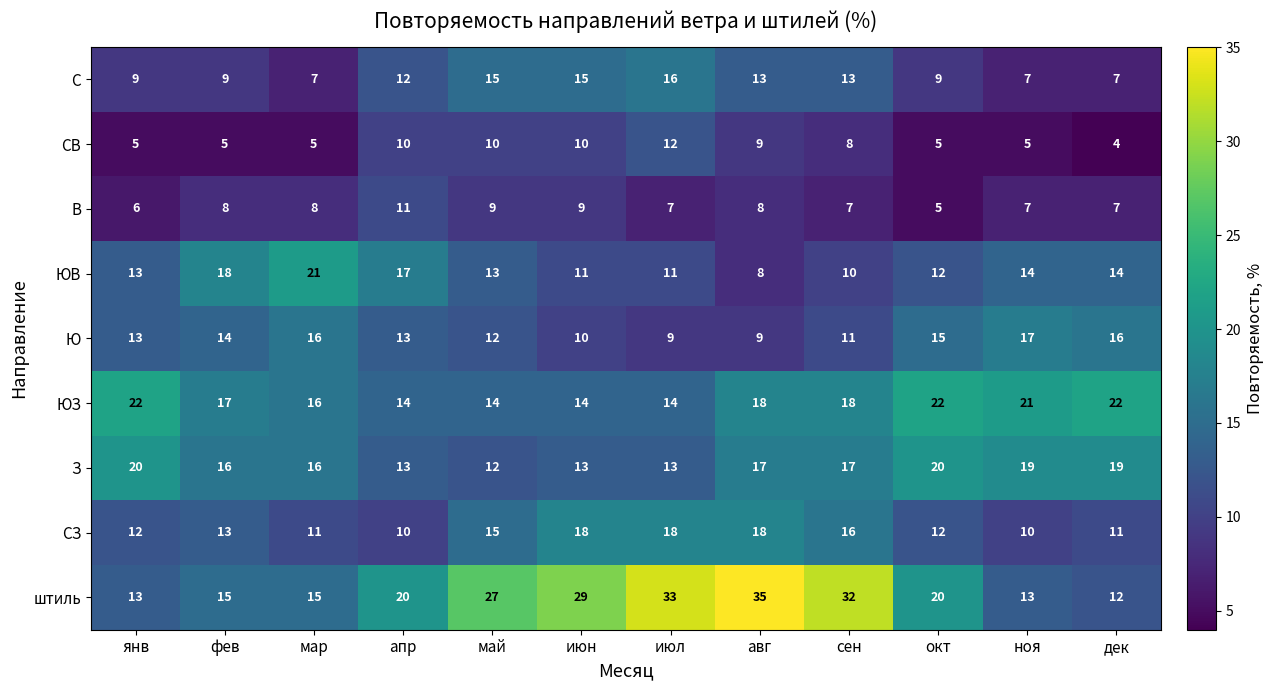

What is the total value across all series at ноя?

113